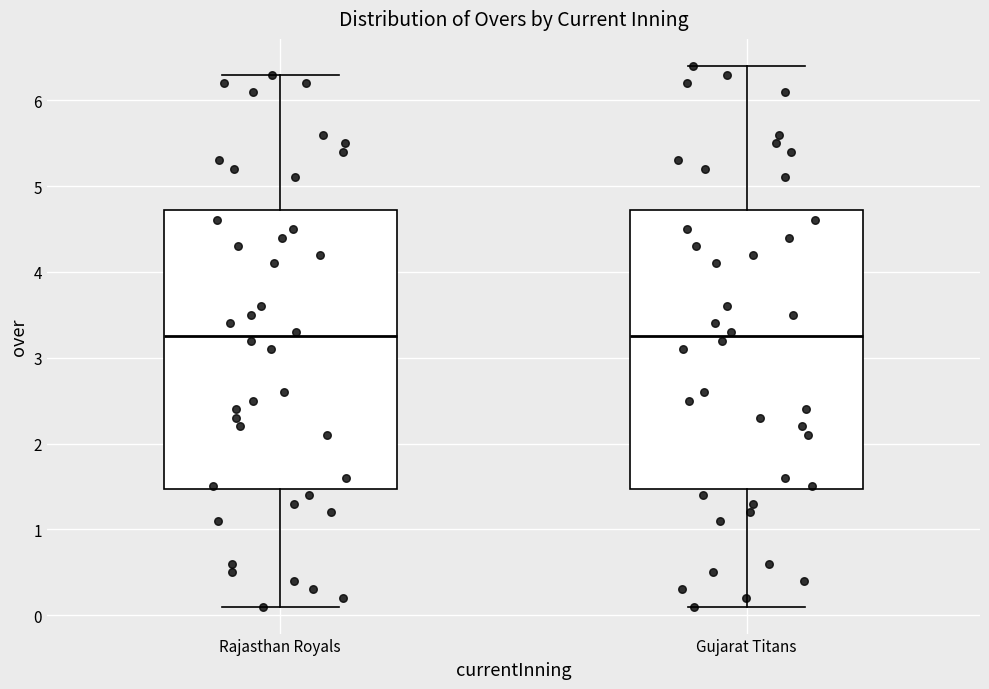

Where is the upper edge of the box for Rajasthan Royals on the y-axis? The values are not printed on the chart, so give them approximately, as read against the axis.

4.7